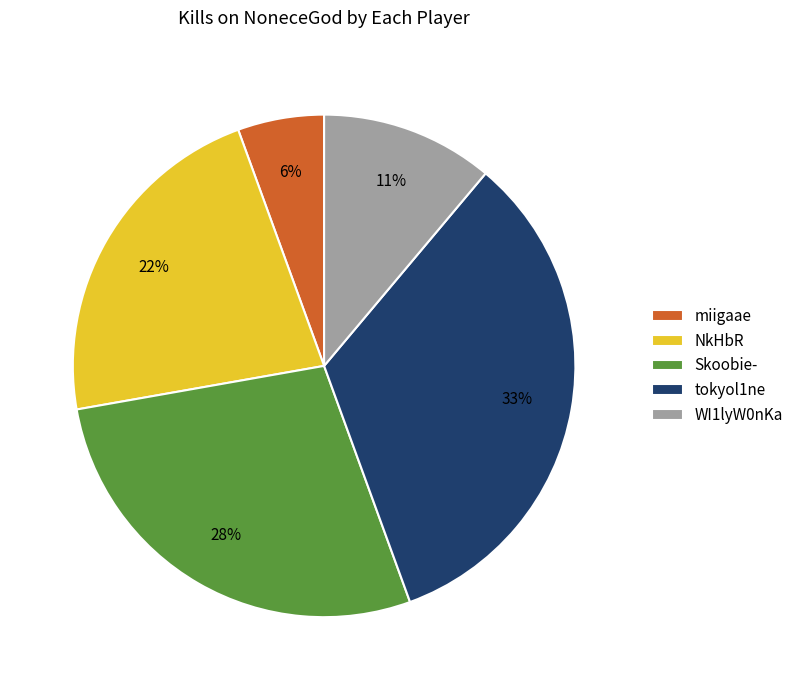

To the nearest percent, what is the average slice percentage?

20%